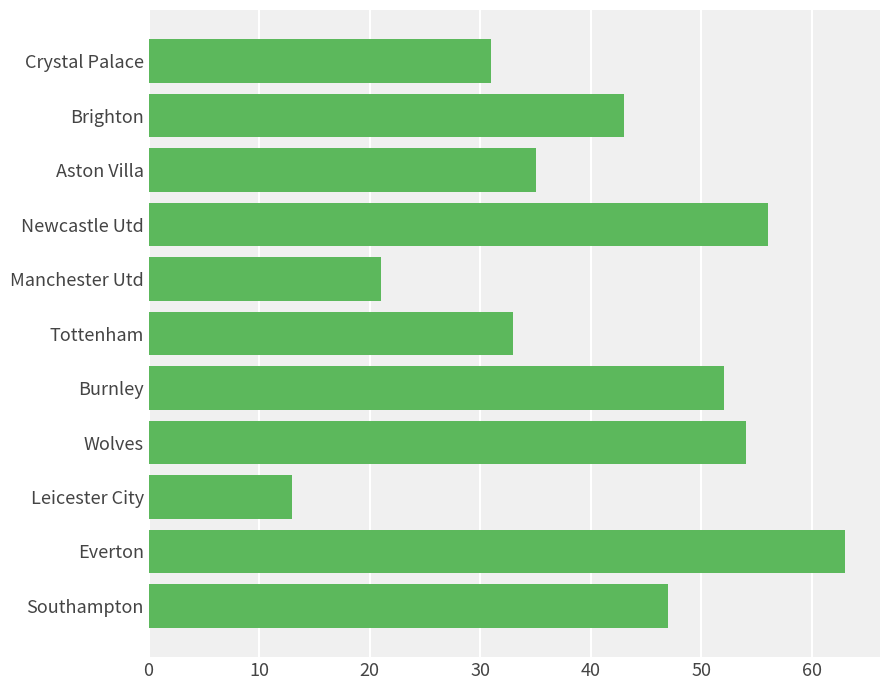

Read the value at Everton, to the nearest 5.

65